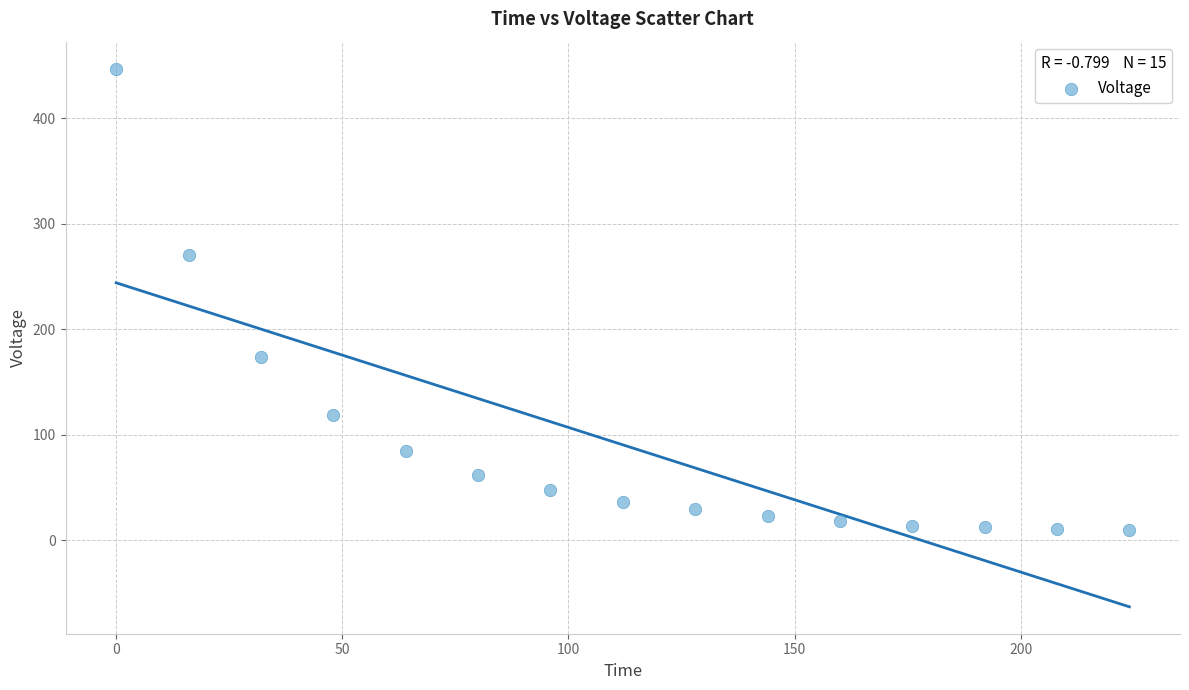

What Y value in the scatter plot is closest to 228?

270.2